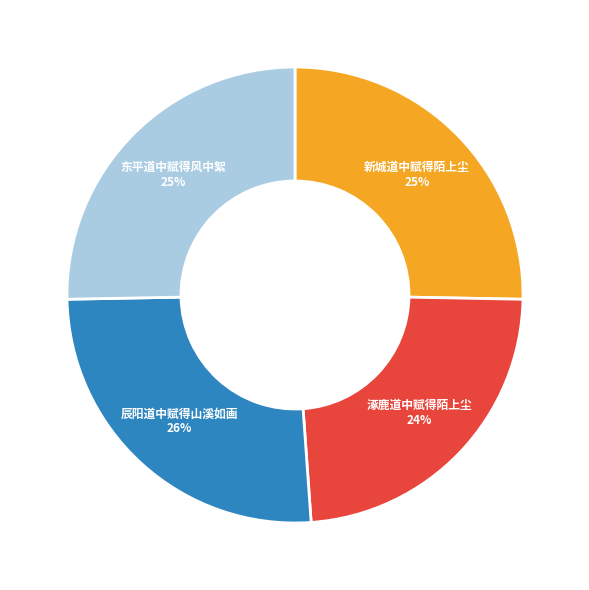

To the nearest percent, what is the difference between the largest and smallest slice percentages?

2%